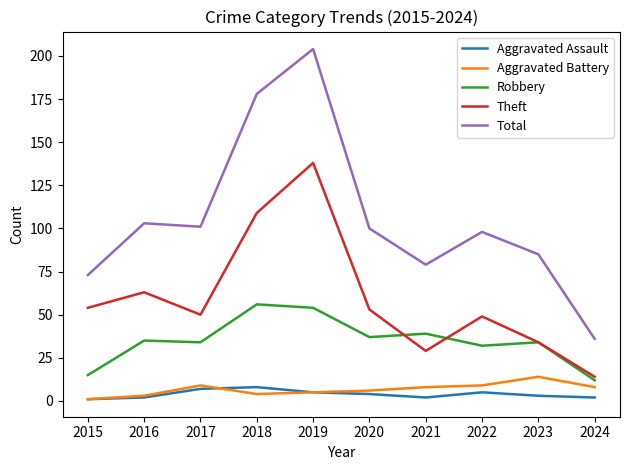

True or false: Total and Robbery intersect in this chart.

False